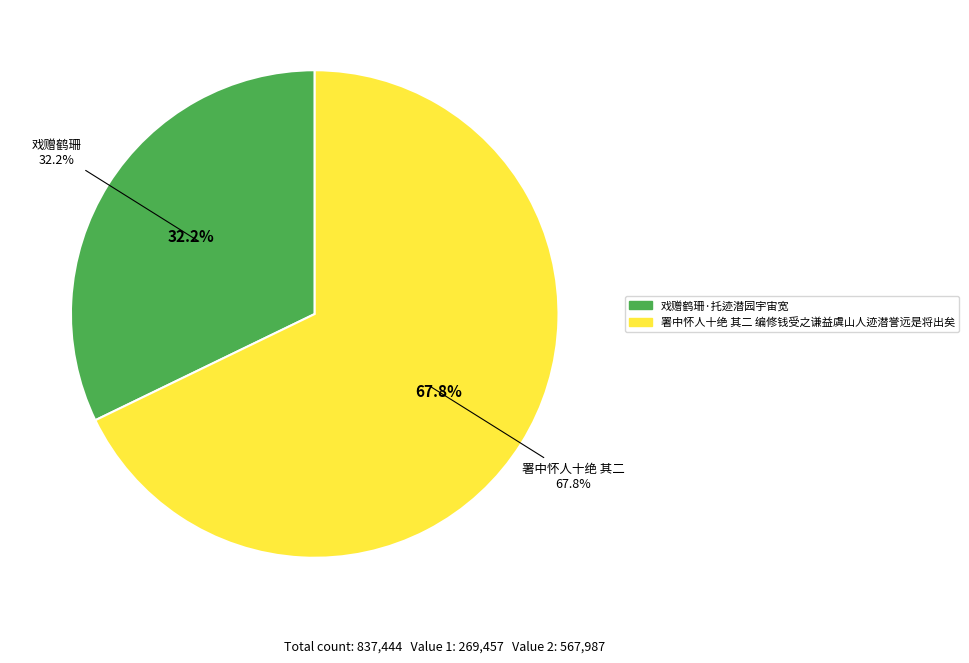

What is the ratio of the value at 戏赠鹤珊·托迹潜园宇宙宽 to the value at 署中怀人十绝 其二 编修钱受之谦益虞山人迹潜誉远是将出矣?

0.5